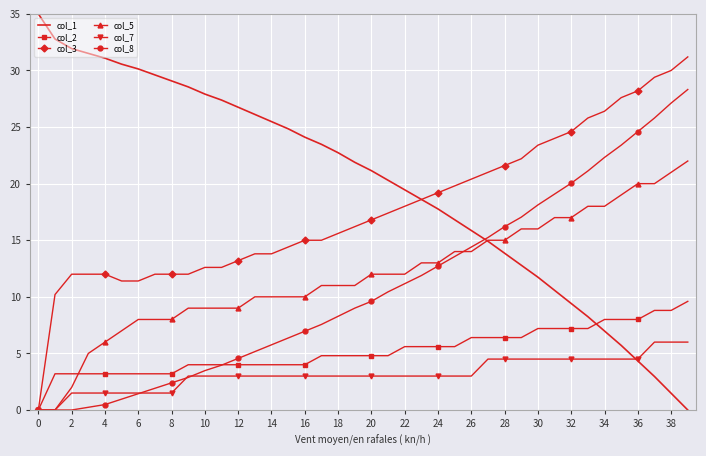

Which series has the widest spread of values?

col_1